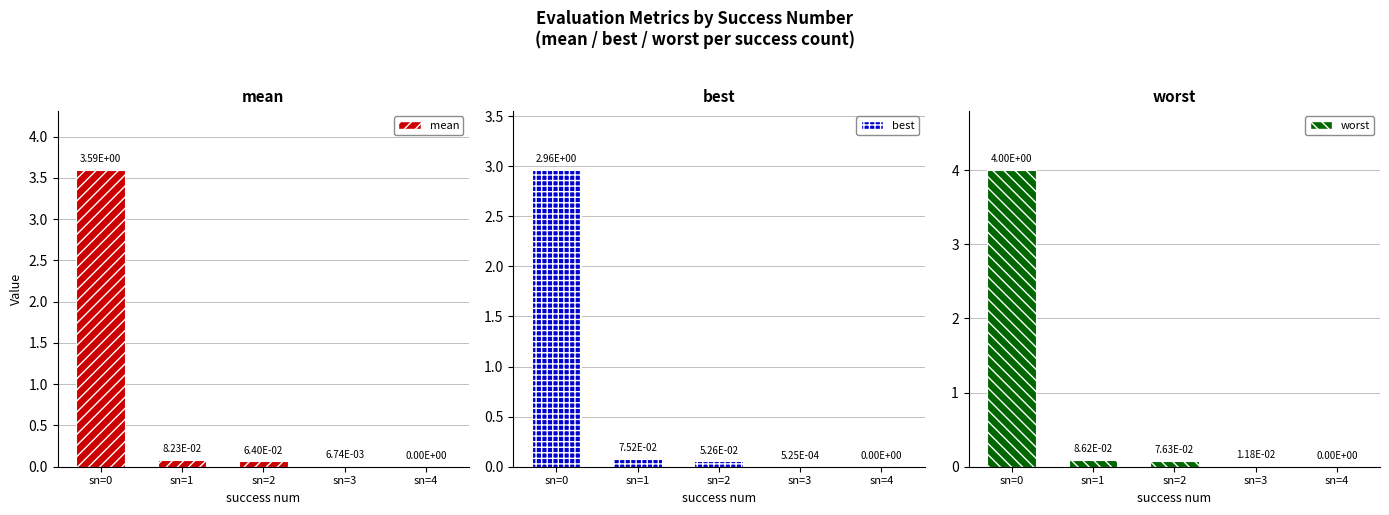

What is the average value of the mean series?

0.7